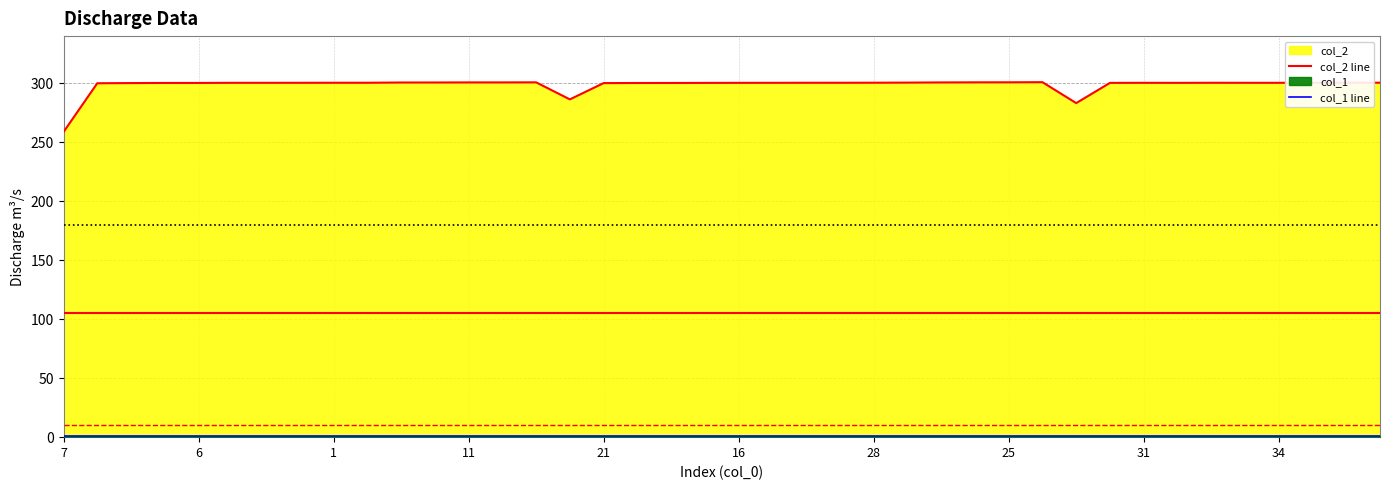

Between 22 and 26, which is larger?

26